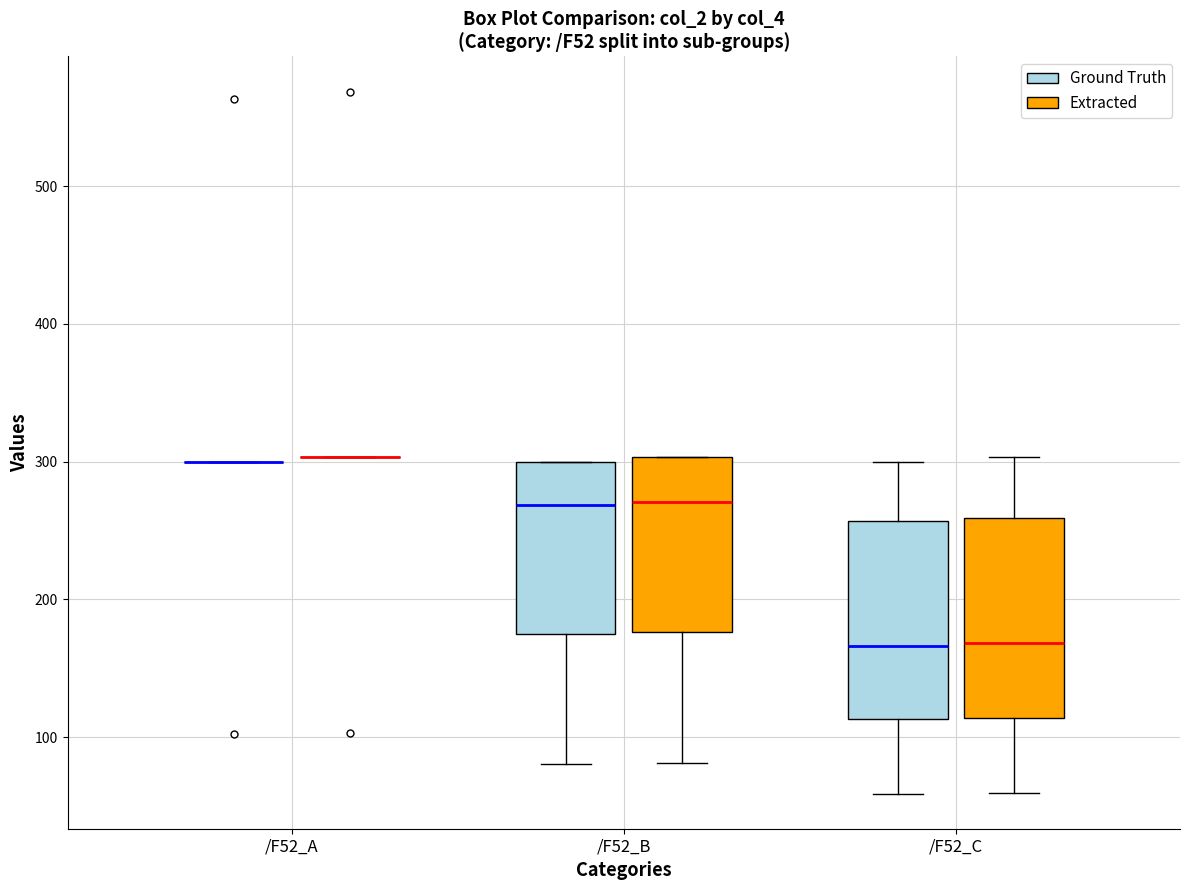

Where does the median line of the box for /F52_B (Ground Truth) sit on the y-axis? The values are not printed on the chart, so give them approximately, as read against the axis.

270